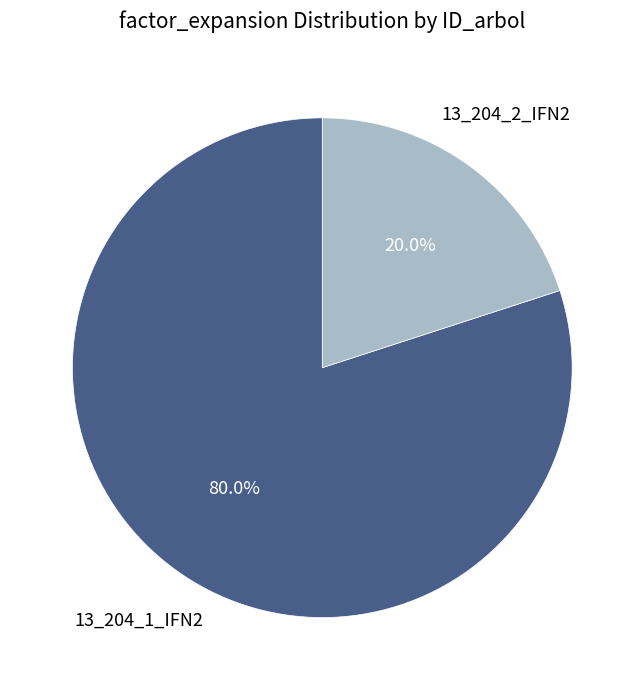

Does any single category account for the majority?

Yes